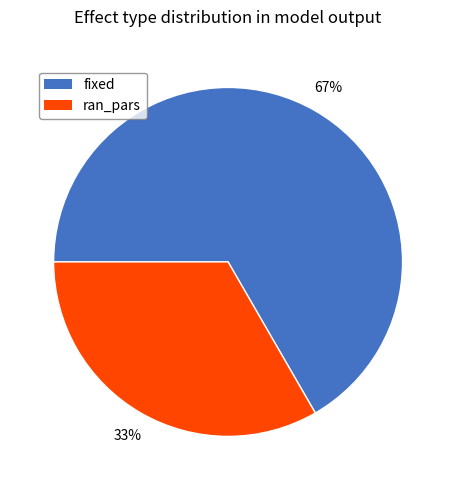

True or false: fixed accounts for 62% of the total.

False